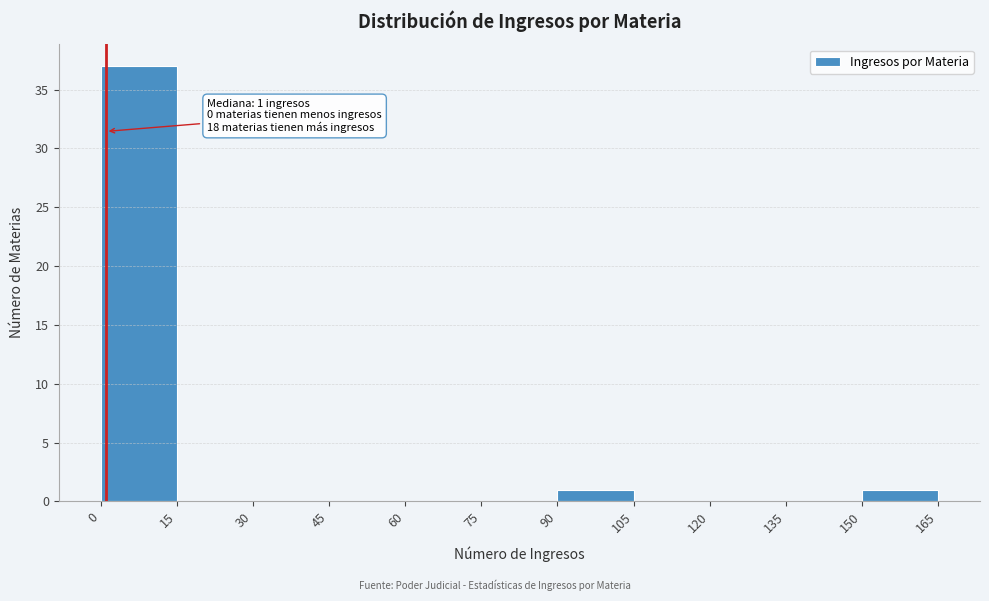

Which range on the x-axis has the tallest bar?

0 to 15